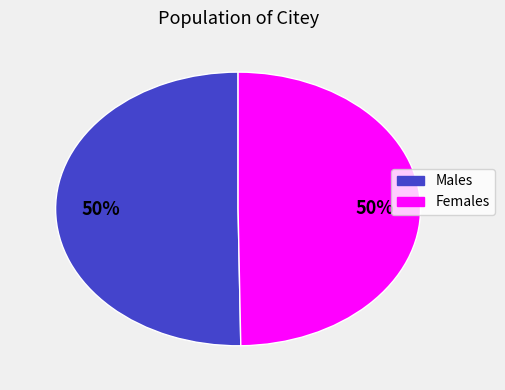

To the nearest percent, what is the average slice percentage?

50%